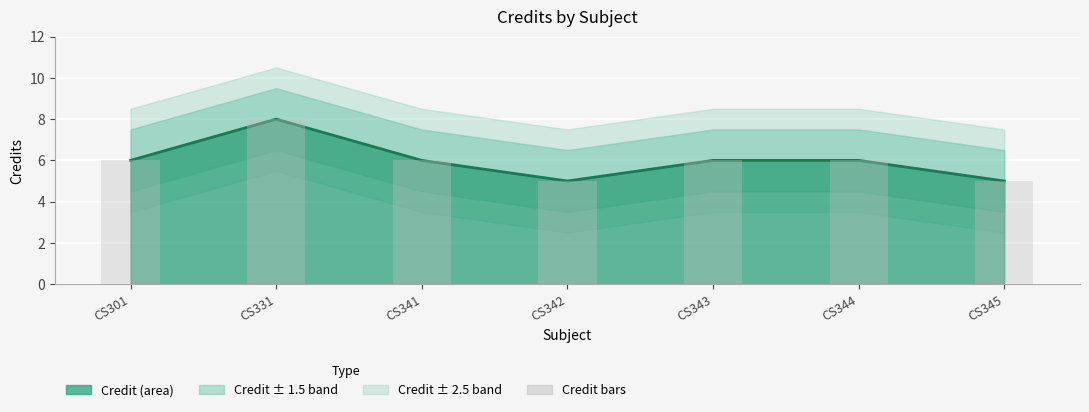

Which category has the highest value in the Credit line series?

CS331